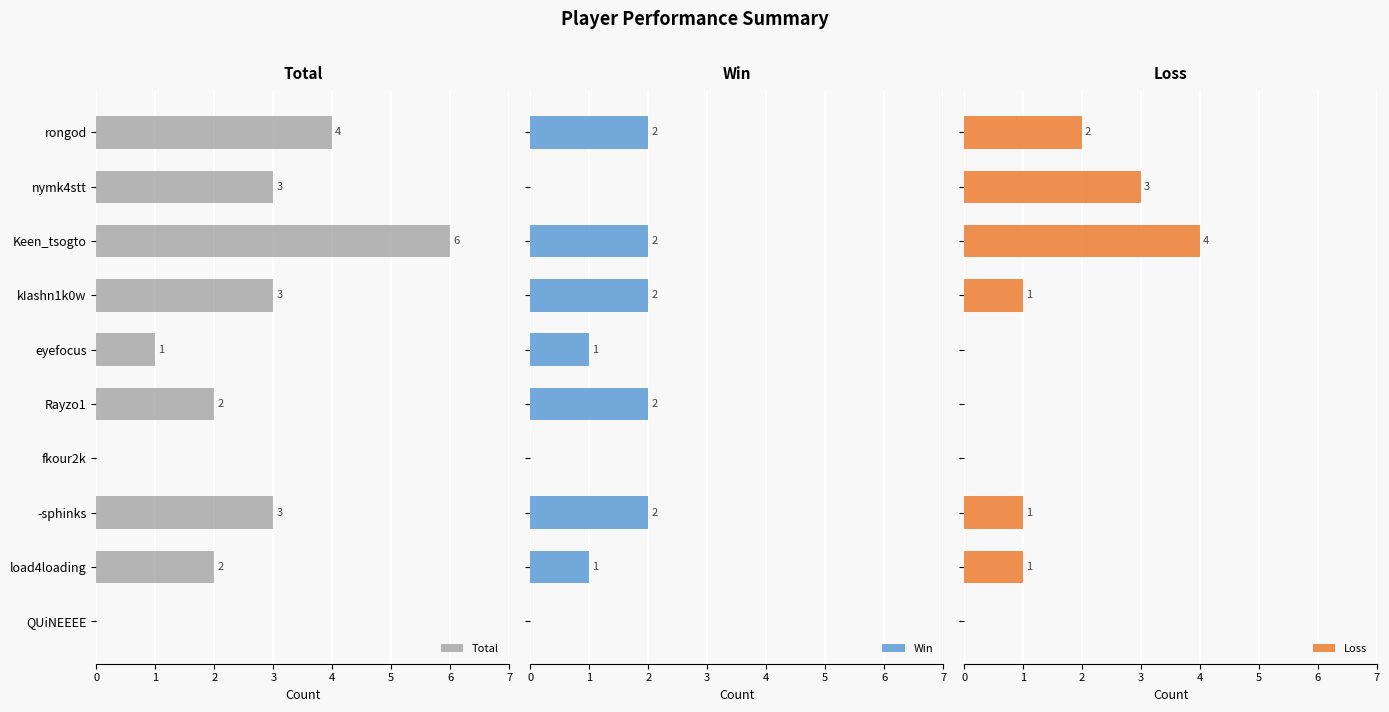

How many values in the Win series are below 2?

5